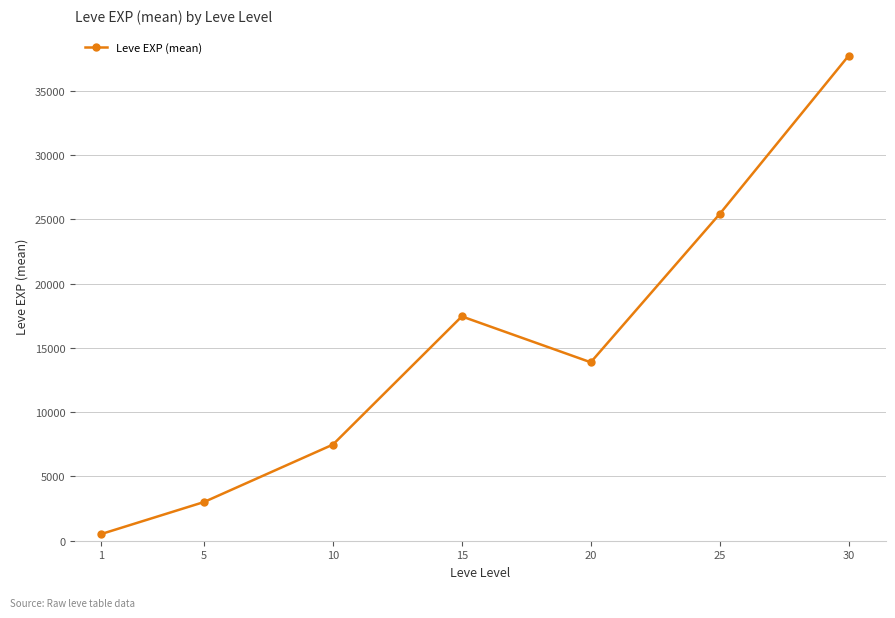

Reading left to right, list all the values displayed in this chart.

1=510.2	5=3008.3	10=7475.0	15=17445.0	20=13876.7	25=25410.0	30=37715.0